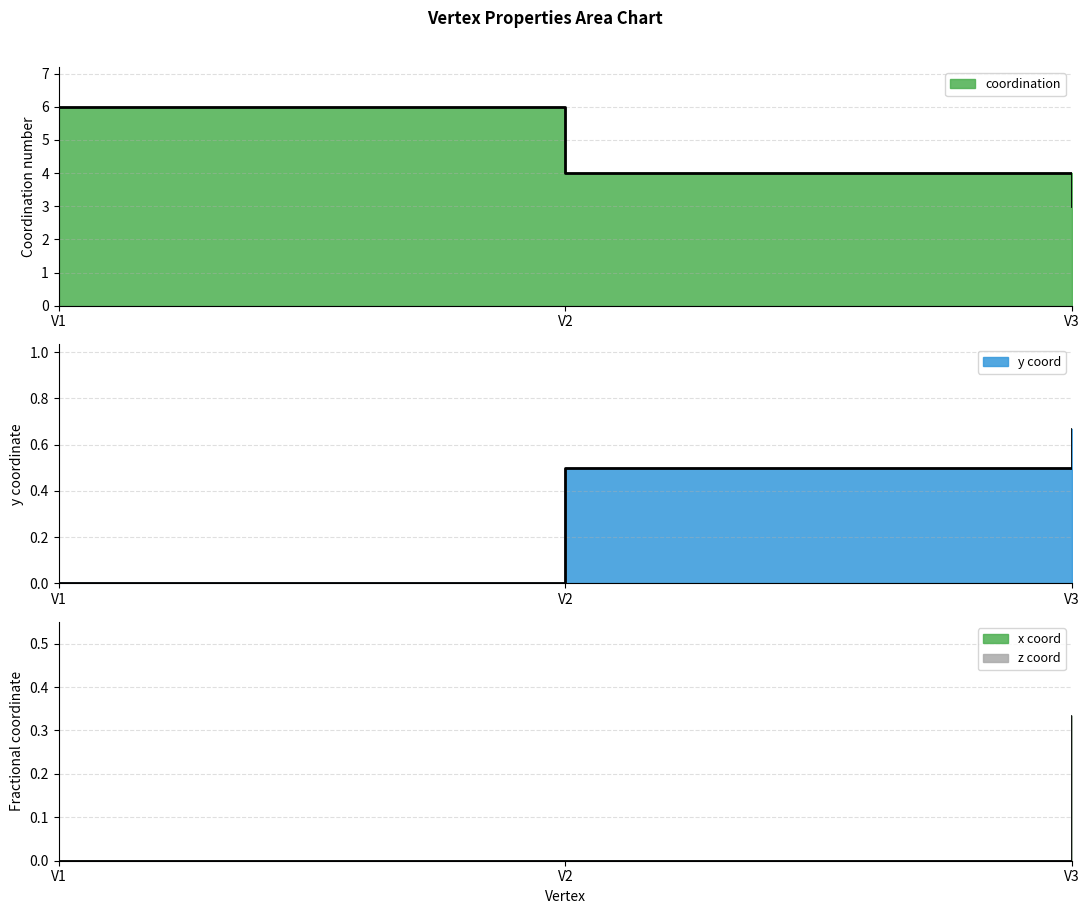

How many lines are shown in the chart?

3